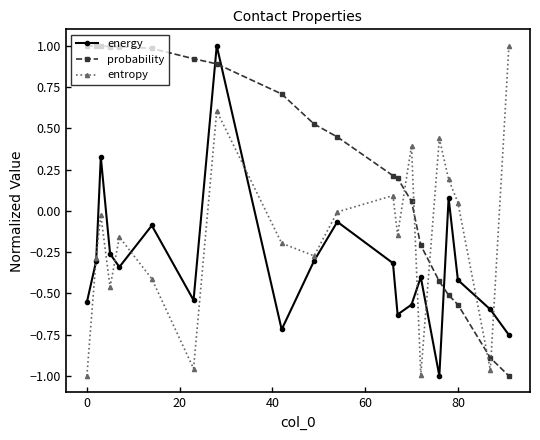

What is the difference between the second highest and second lowest values in the energy series?

1.1